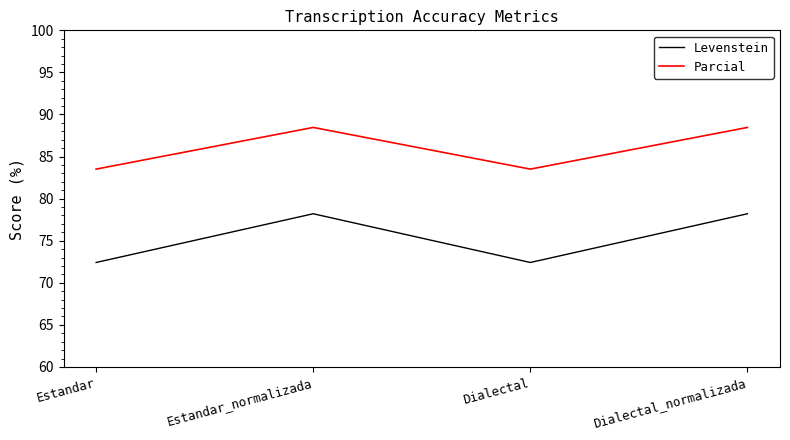

Rank the series by their average value, from lowest to highest.

Levenstein, Parcial